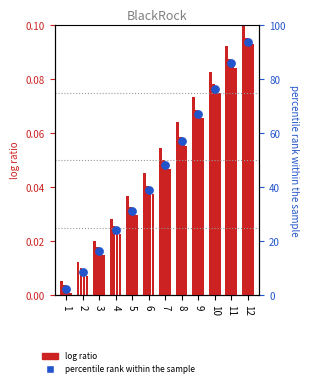

Which series reaches the maximum Y coordinate?

col_9